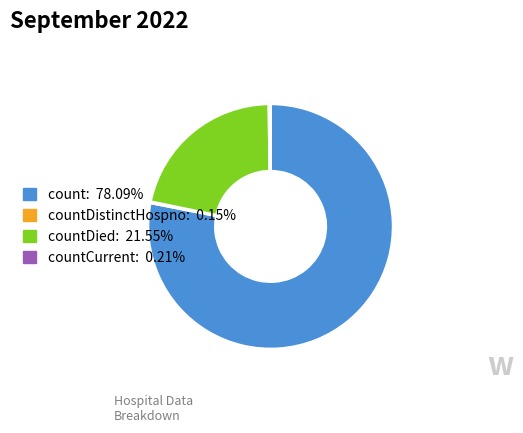

Count the number of slices in the pie.

4